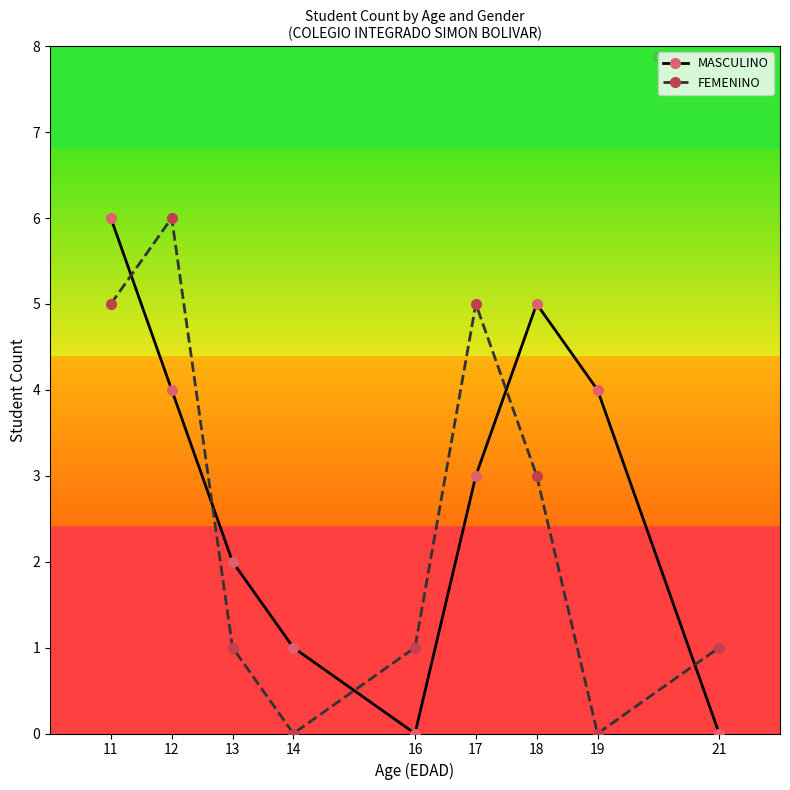

Between 16 and 19, which series saw the biggest shift?

MASCULINO